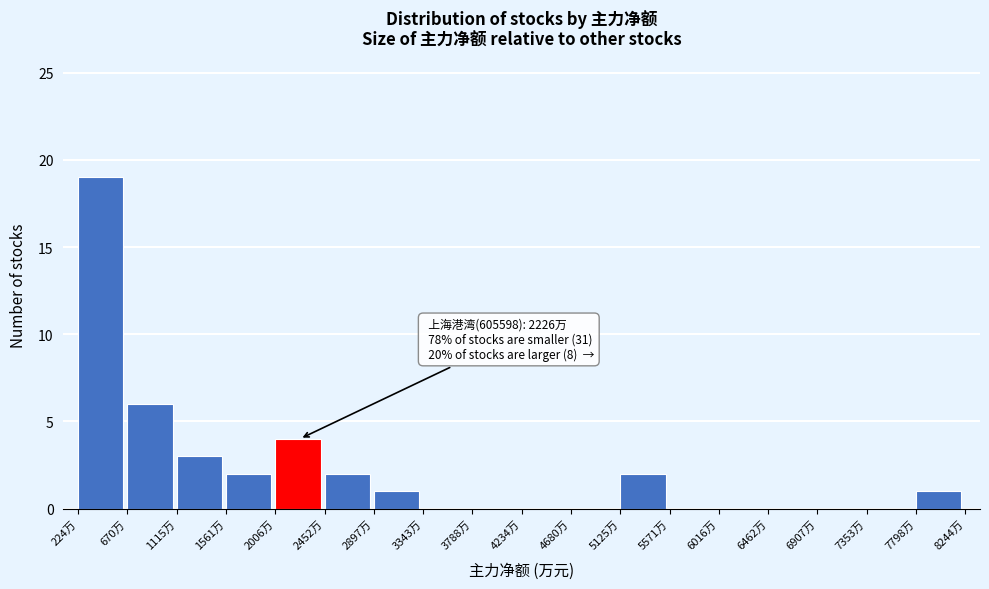

Over which range of the x-axis is the bar tallest?

200 to 650